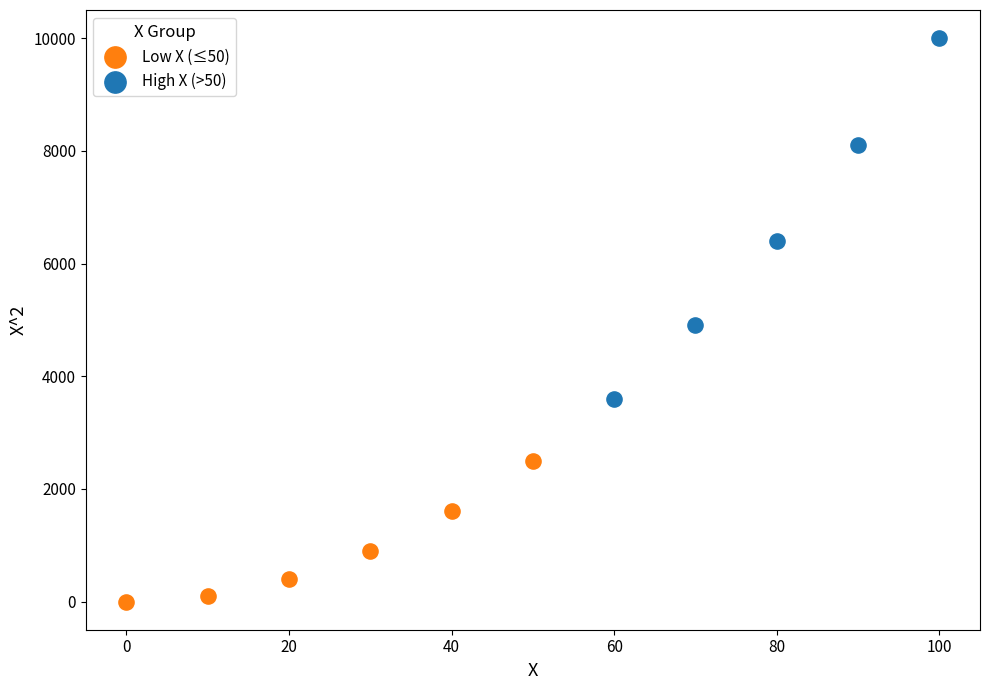

Which series contains the highest Y value?

High X (>50)